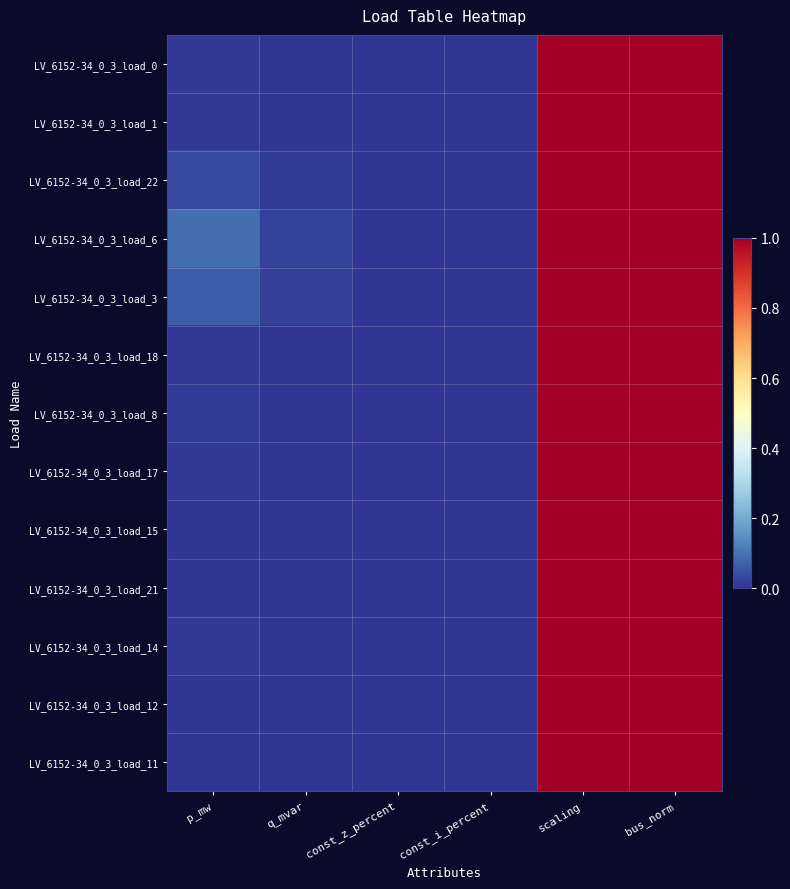

At which category is the sum across all series the highest?

scaling